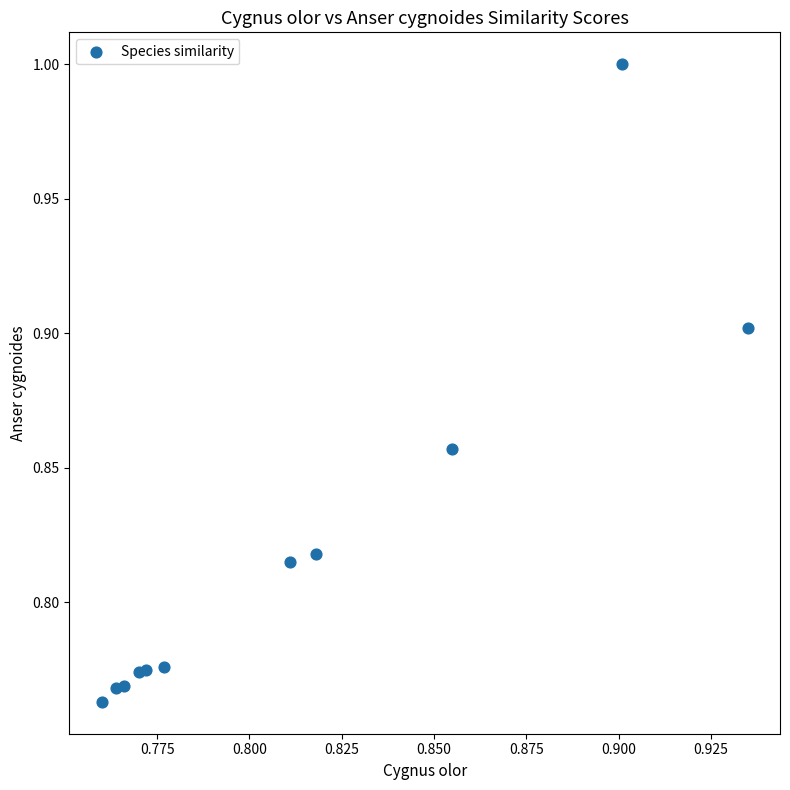

How many points are shown in the scatter plot?

11